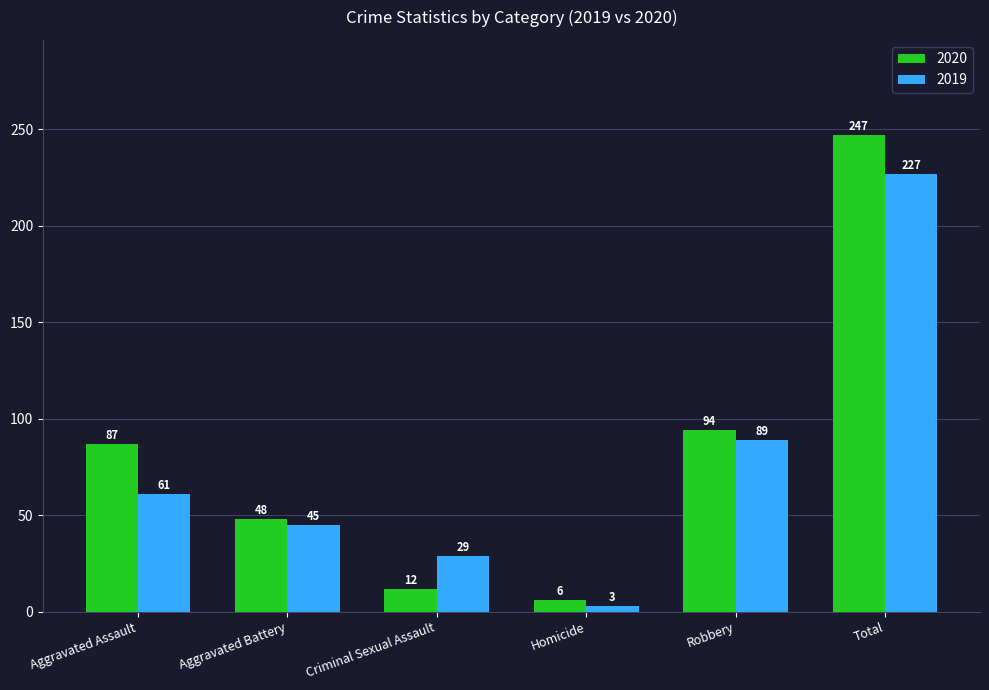

How many bars are there in total?

12